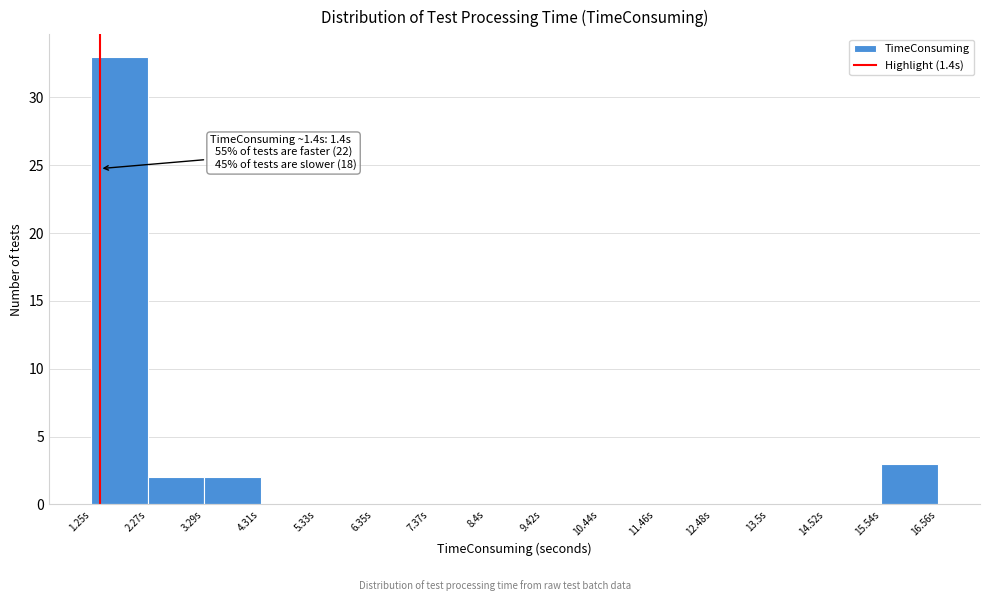

Over which range of the x-axis is the bar tallest?

1.2 to 2.2